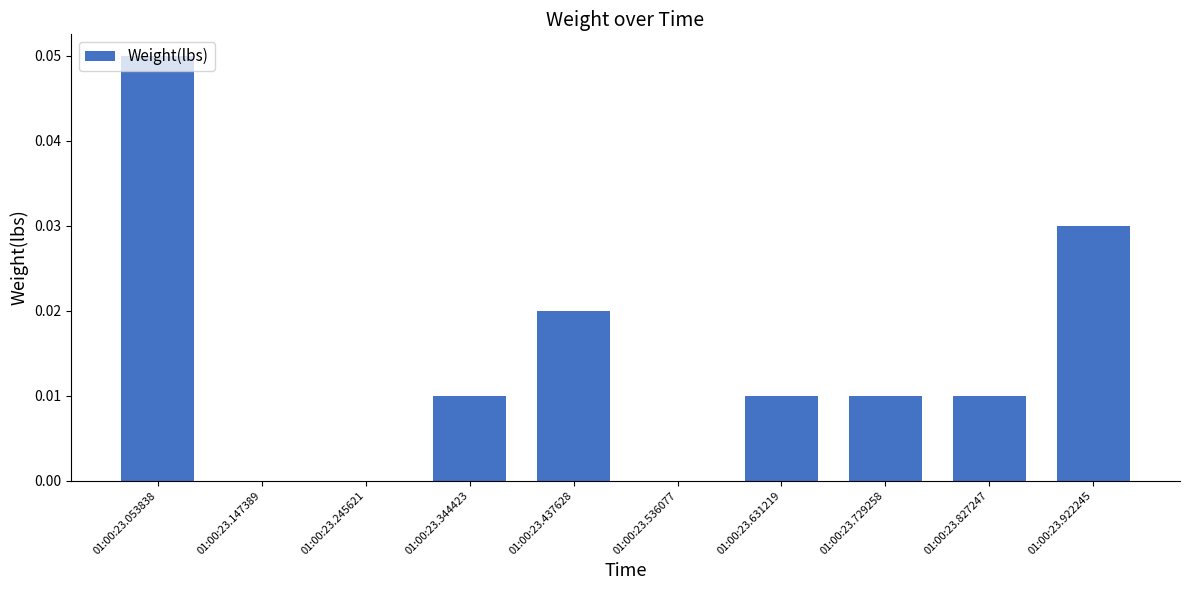

How many series are shown in this chart?

1